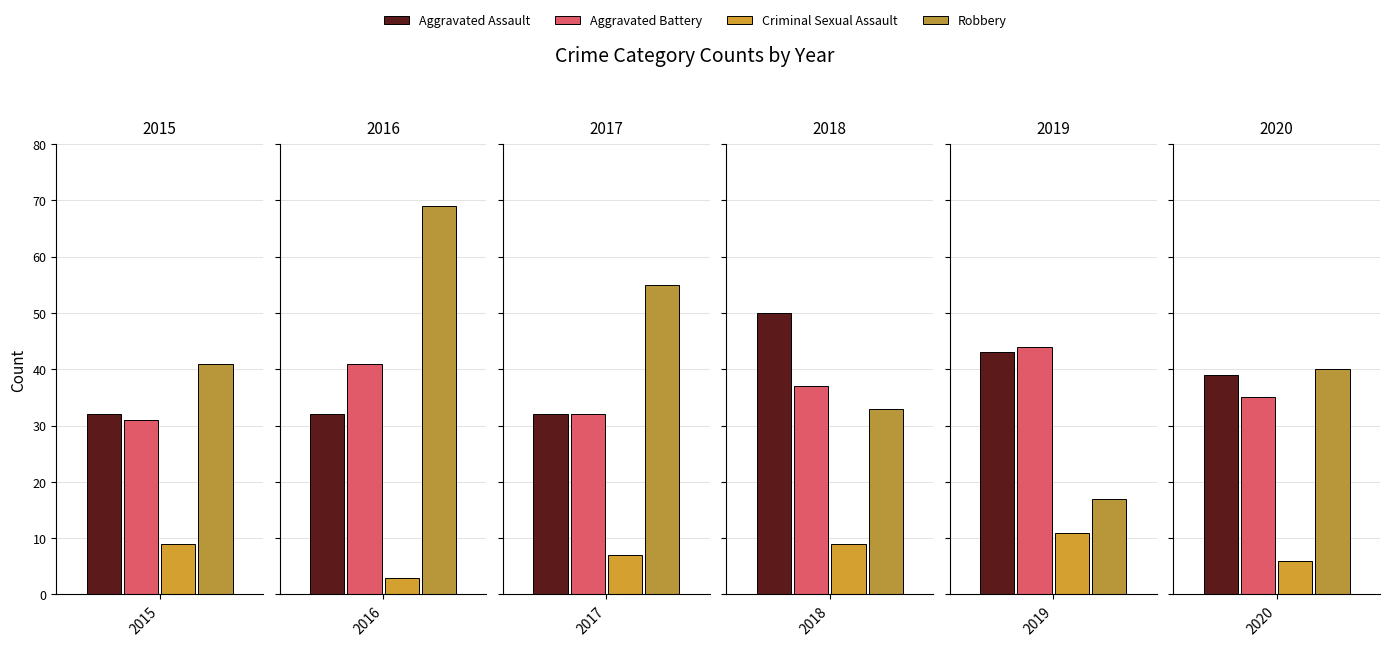

What is the difference between the Aggravated Battery values at 2019 and 2018?

7